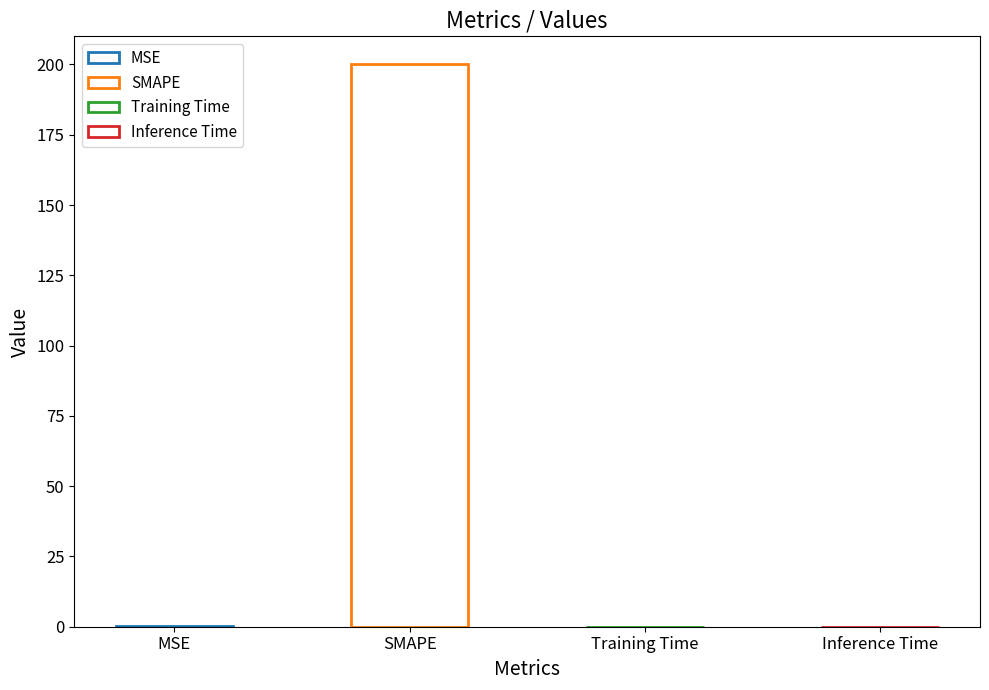

Count the number of categories in the chart.

4